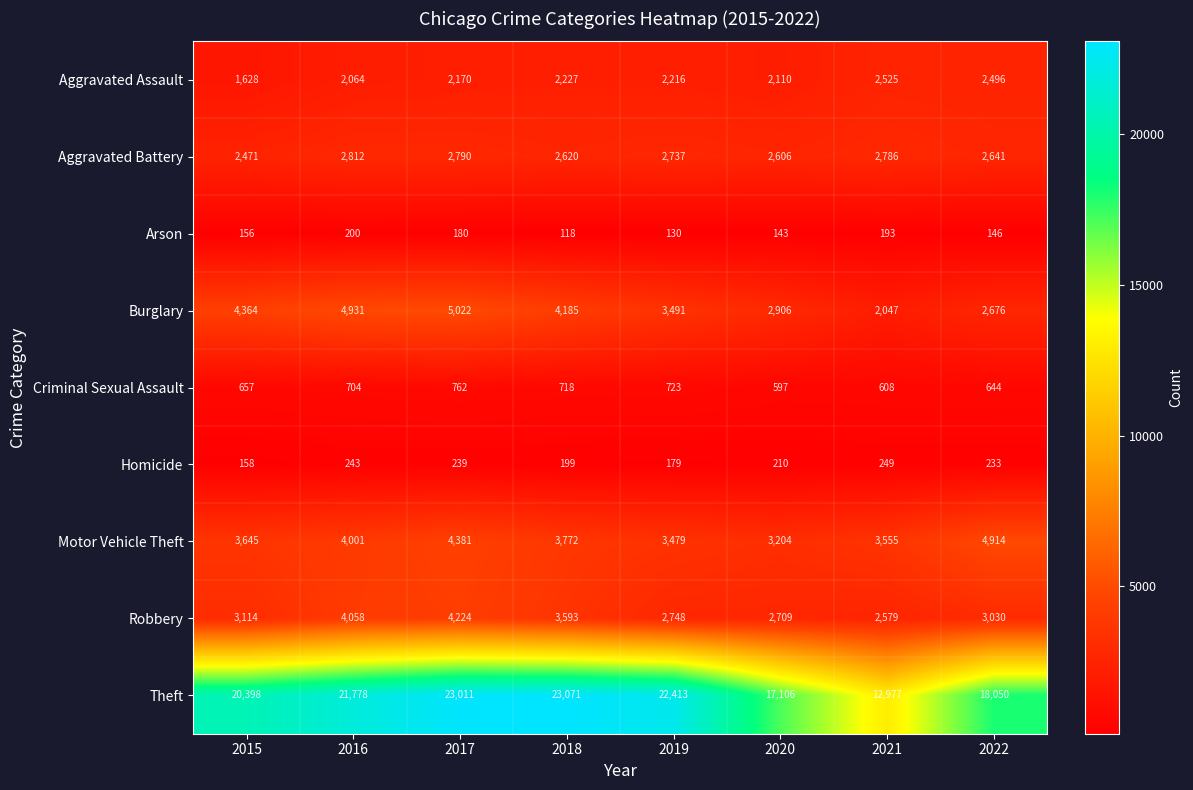

At which category is the sum across all series the highest?

2017